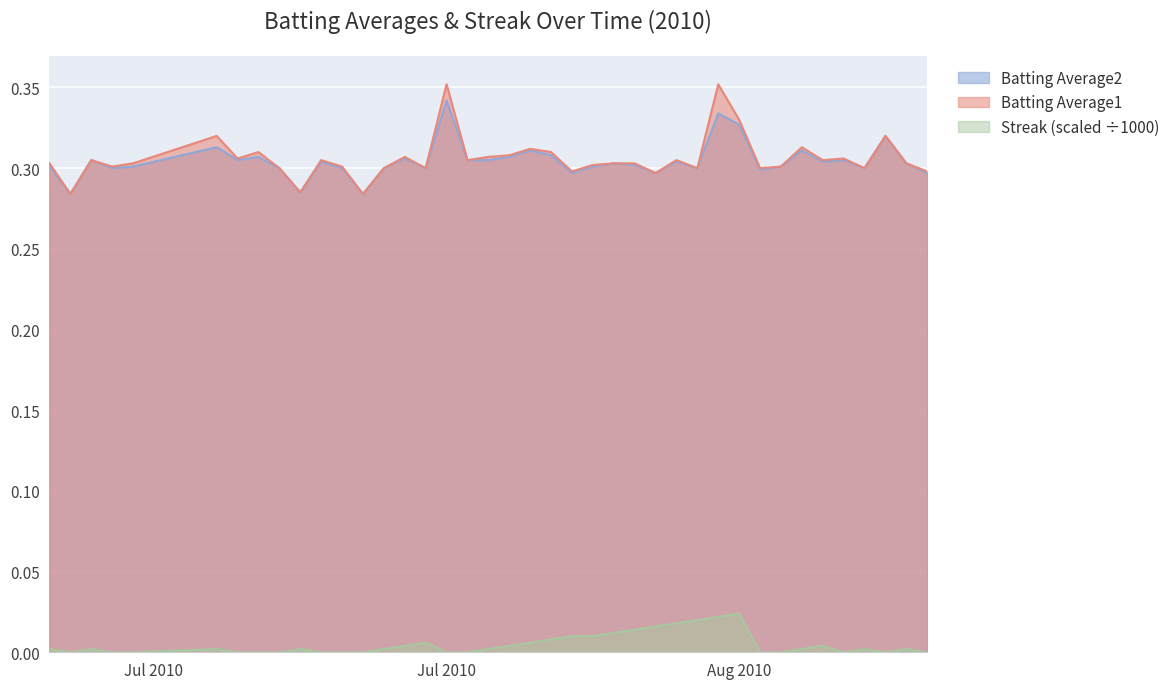

How many values in Streak are above zero?

24